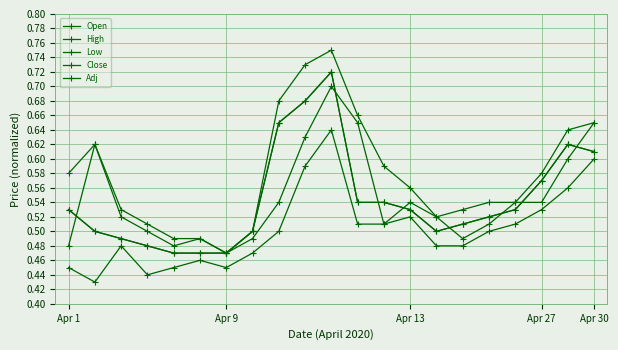

Does the chart have visible grid lines?

Yes